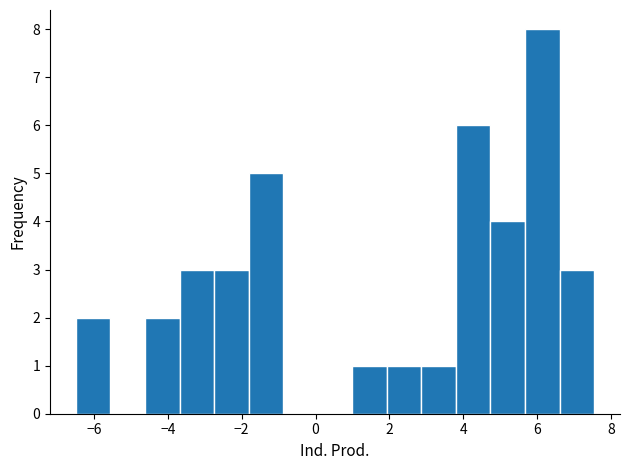

Reading left to right, transcribe this chart: for each bar, give the range it covers on the x-axis and its height. Neither the bar edges nor the heights are printed on the chart, so give them approximately, as read against the axes.

-6.4 to -5.6: 2
-5.6 to -4.6: 0
-4.6 to -3.6: 2
-3.6 to -2.8: 3
-2.8 to -1.8: 3
-1.8 to -0.8: 5
-0.8 to 0.0: 0
0.0 to 1.0: 0
1.0 to 2.0: 1
2.0 to 2.8: 1
2.8 to 3.8: 1
3.8 to 4.8: 6
4.8 to 5.6: 4
5.6 to 6.6: 8
6.6 to 7.6: 3